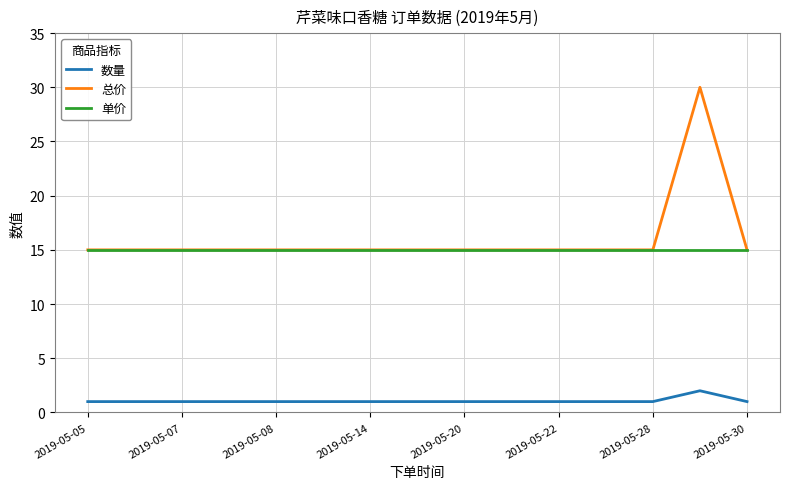

How many categories are shown in the chart?

15